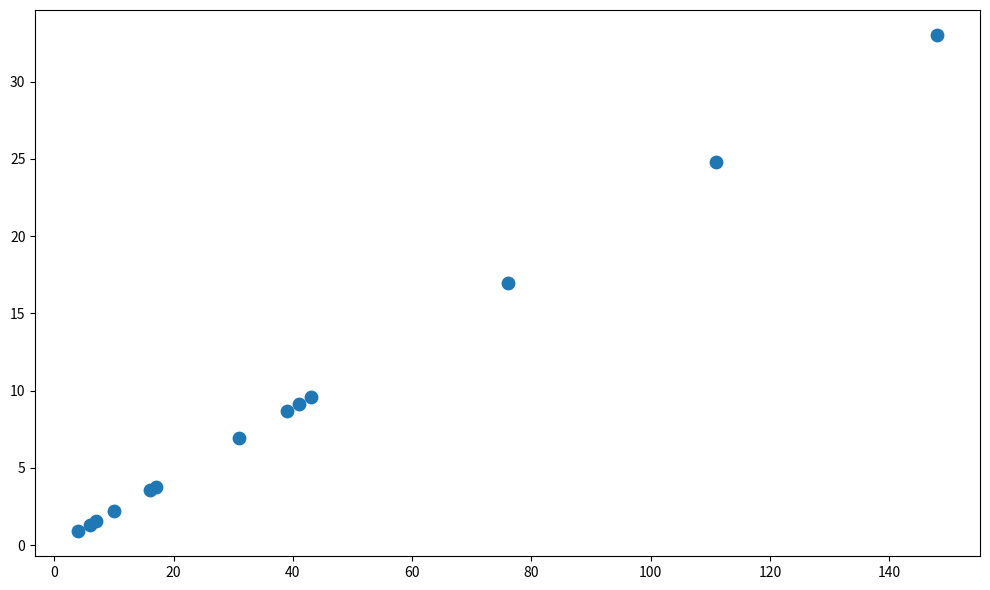

What Y value in the scatter plot is closest to 16?

17.0